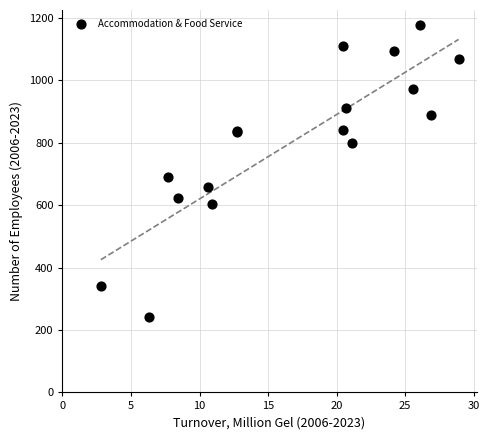

What Y value in the scatter plot is closest to 710?

691